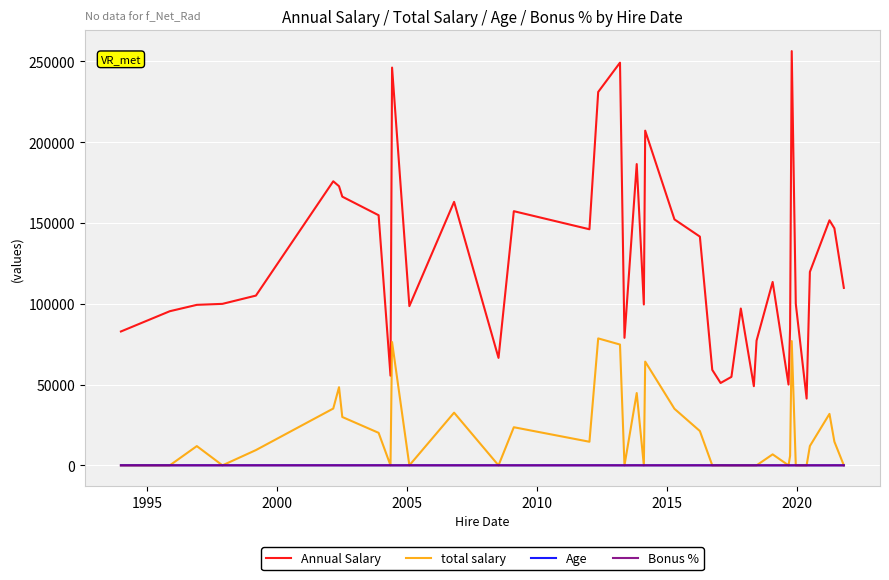

Which series has the largest range (max minus min)?

Annual Salary